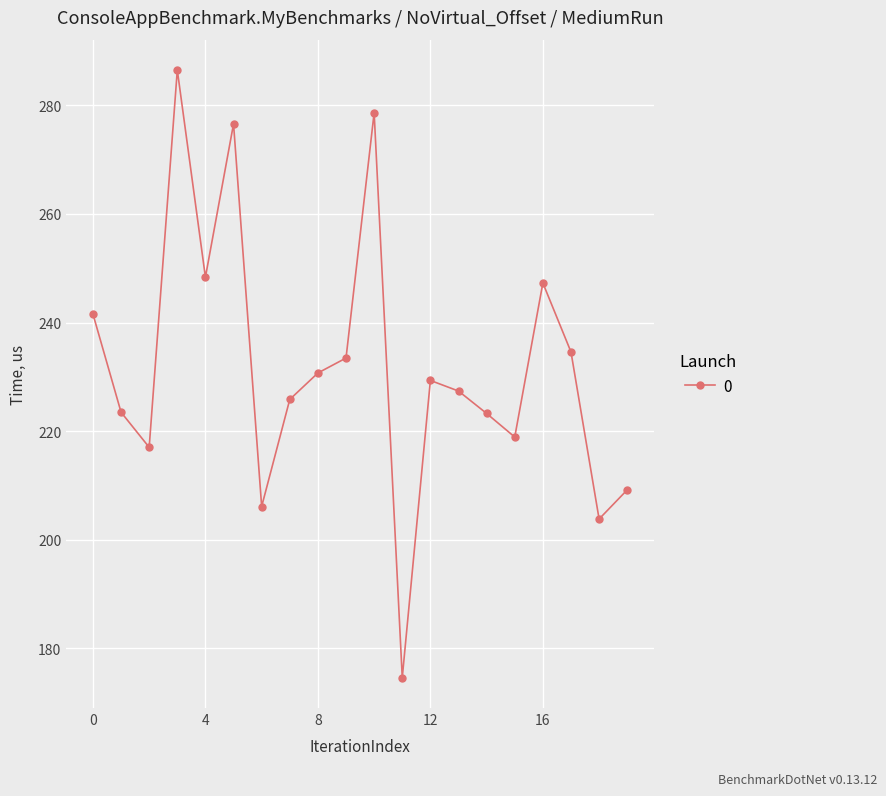

What is the average value?

231.8